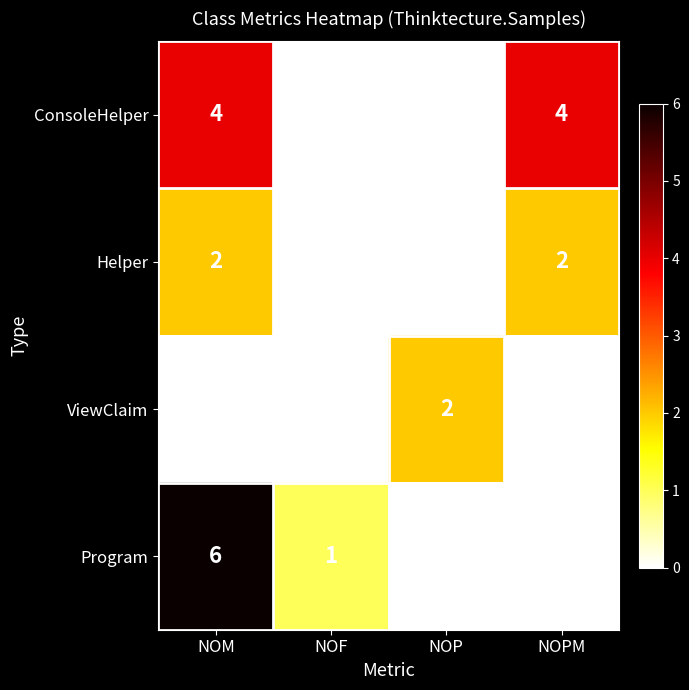

Reading left to right, what are all the values shown in this chart?

ConsoleHelper: NOM=4	NOF=0	NOP=0	NOPM=4
Helper: NOM=2	NOF=0	NOP=0	NOPM=2
ViewClaim: NOM=0	NOF=0	NOP=2	NOPM=0
Program: NOM=6	NOF=1	NOP=0	NOPM=0